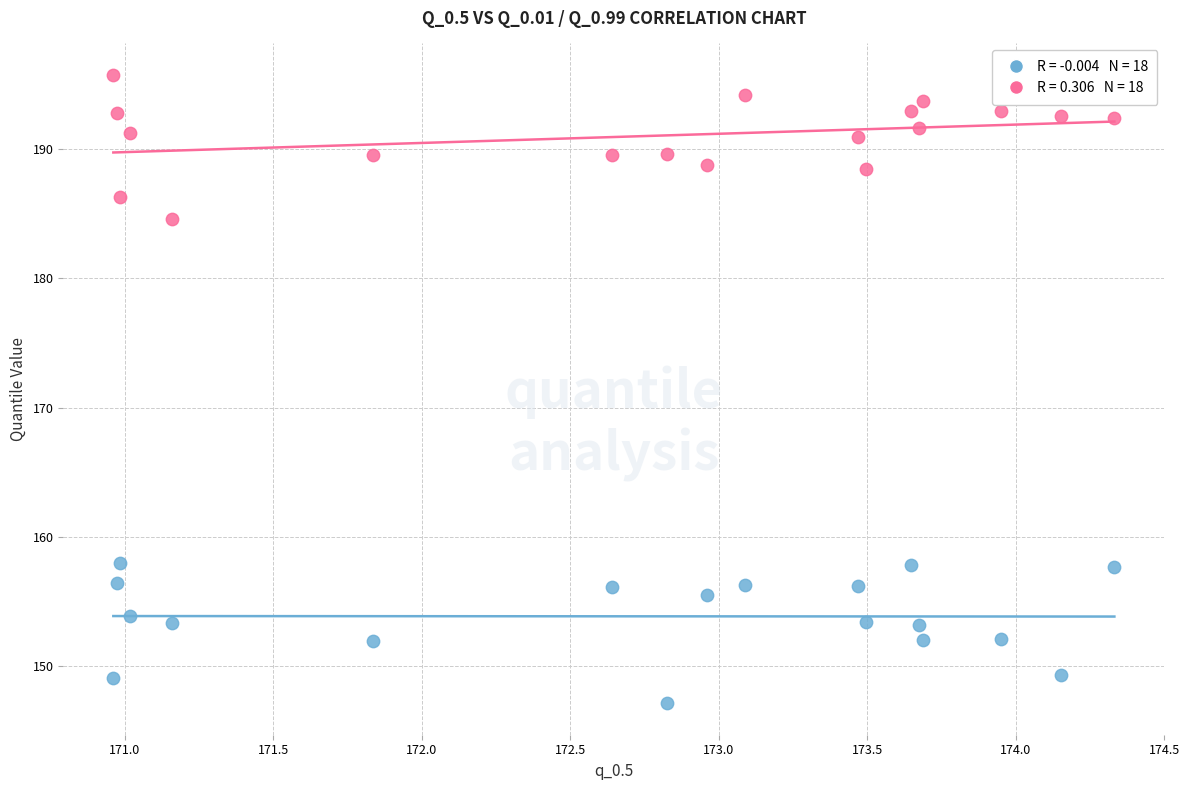

Across all data points, what is the range of Y values (max minus min)?

48.6